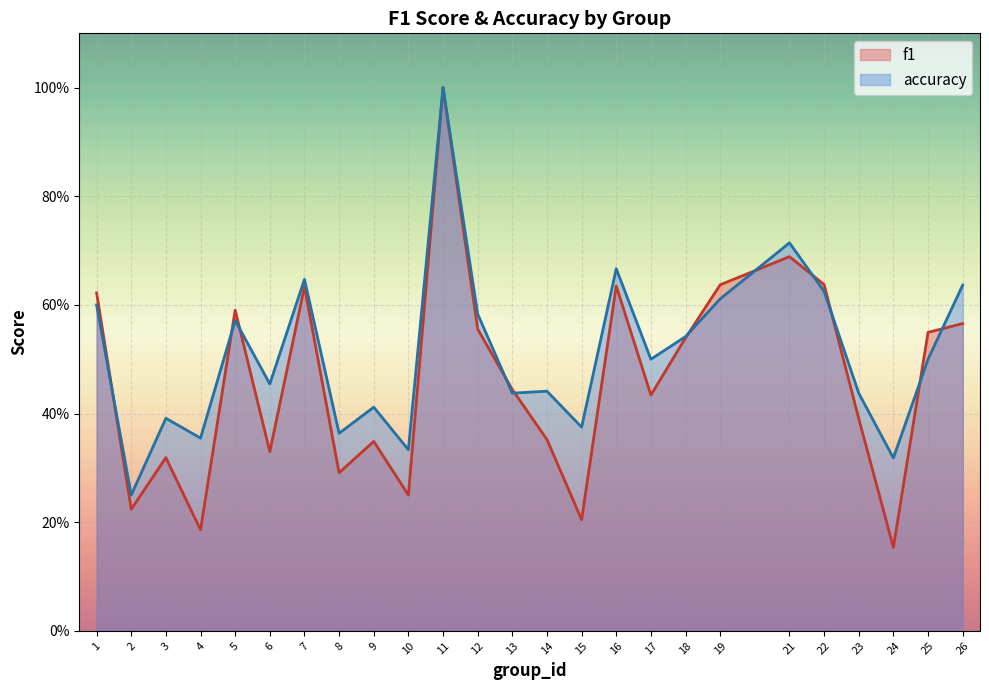

Where do accuracy and f1 first cross each other?

1 and 2